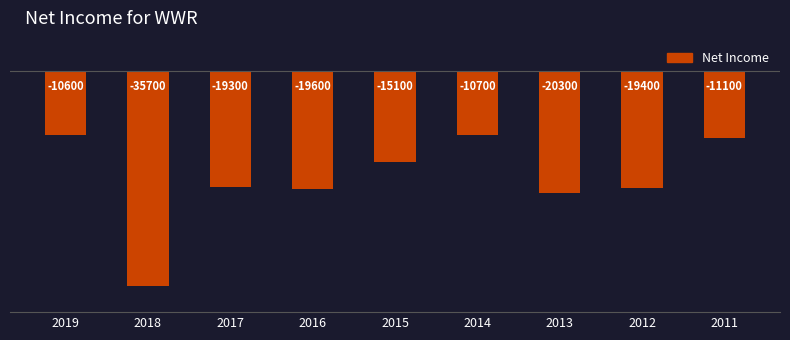

Which label corresponds to the largest value in the chart?

2019